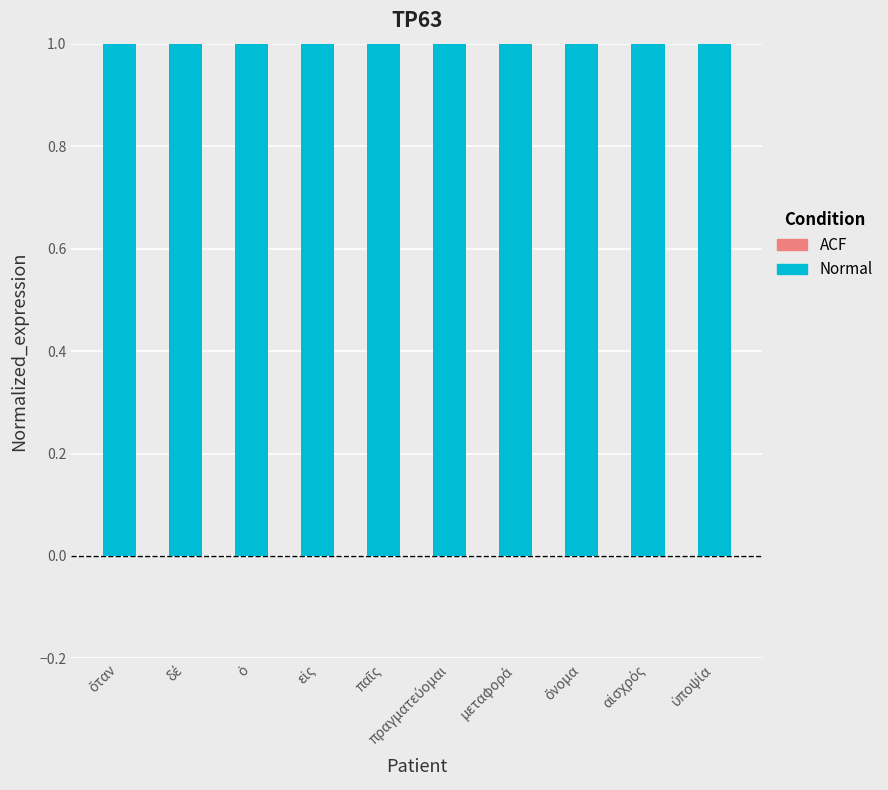

Is it true that the value at ὑποψία is 19?

False